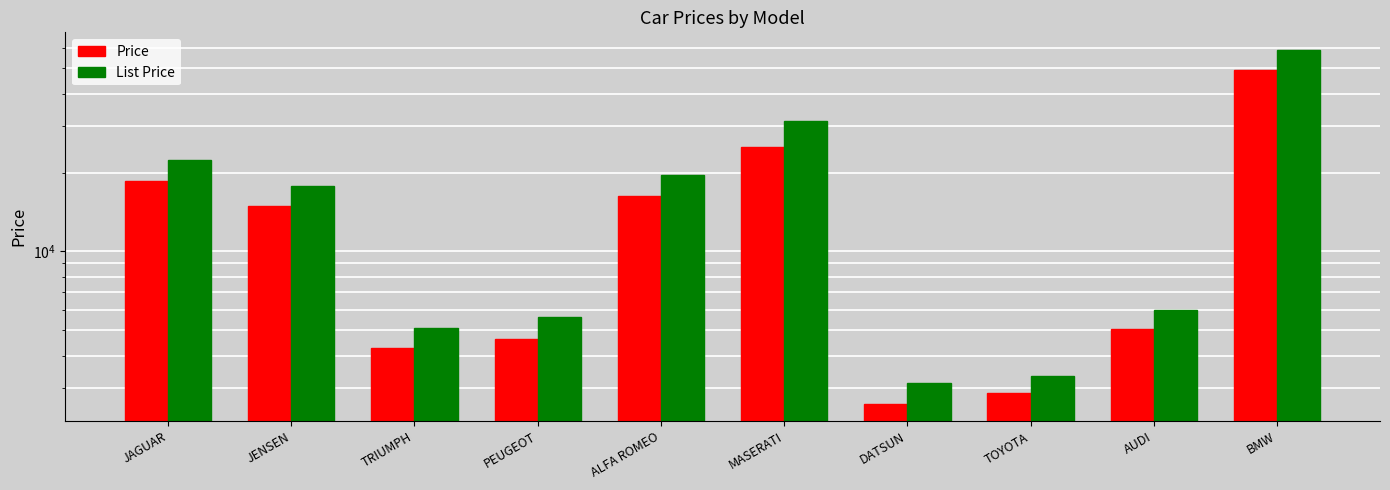

What are all the series names shown in the legend?

Price, List Price